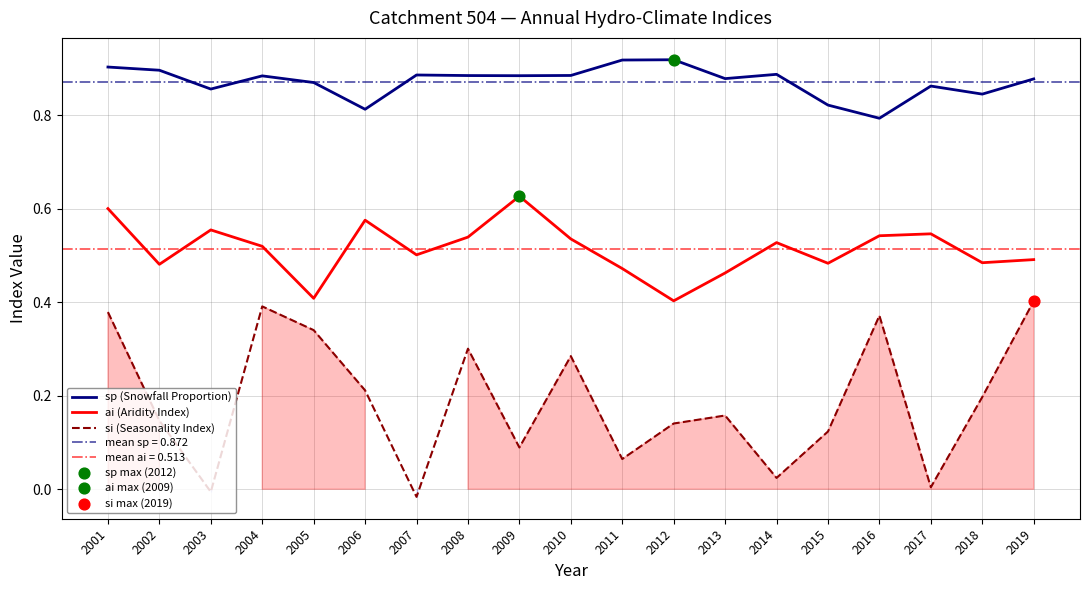

Is the value of sp (Snowfall Proportion) at 2019 greater than the value of ai (Aridity Index) at 2008?

Yes